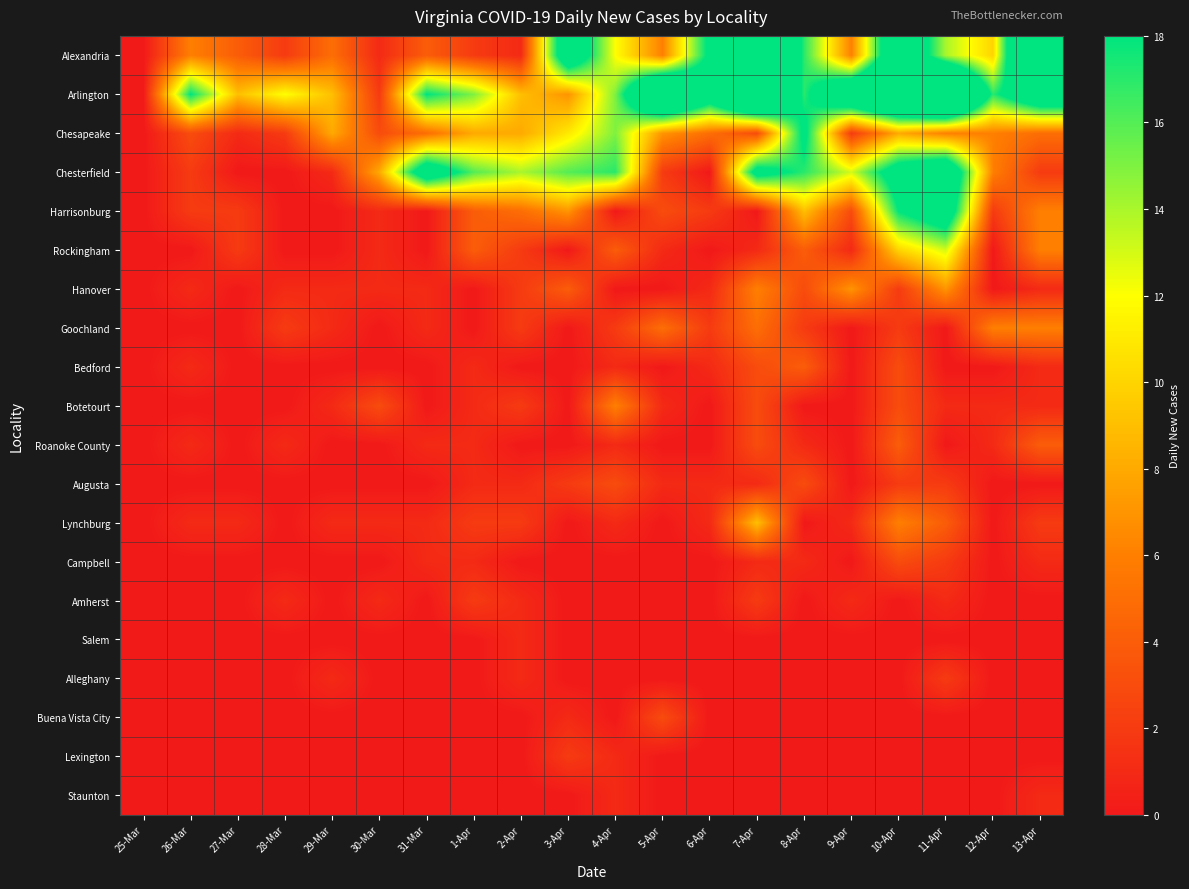

How many data points does each series have?

20